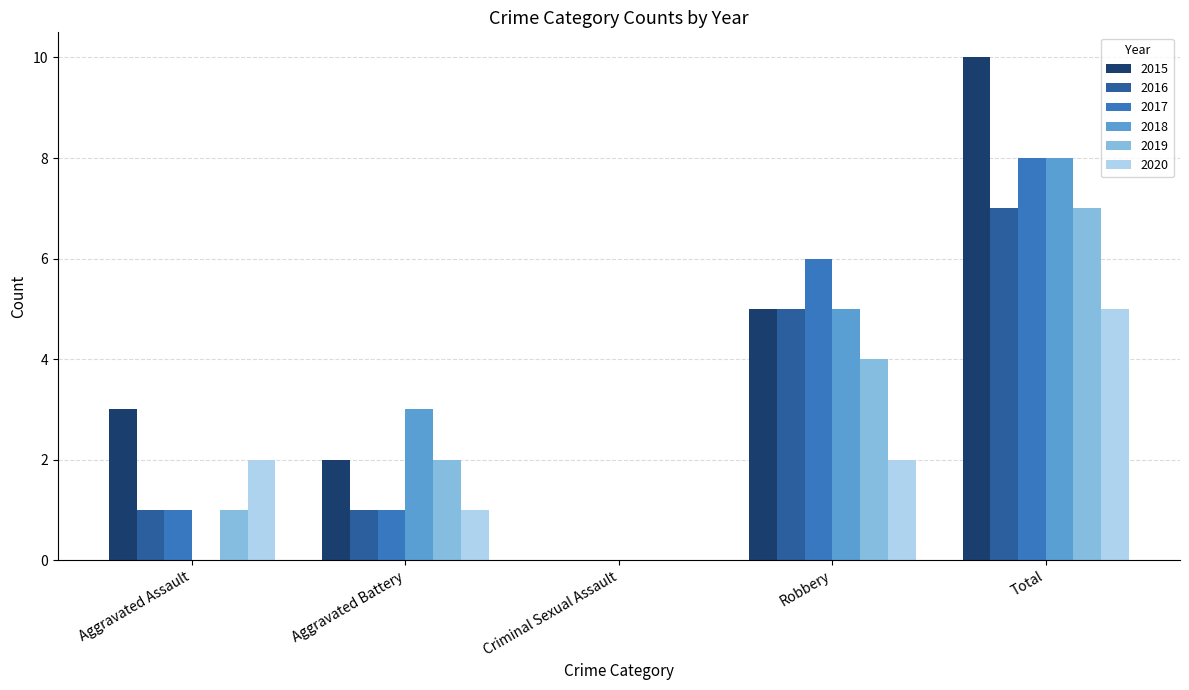

Which series has the widest spread of values?

2015